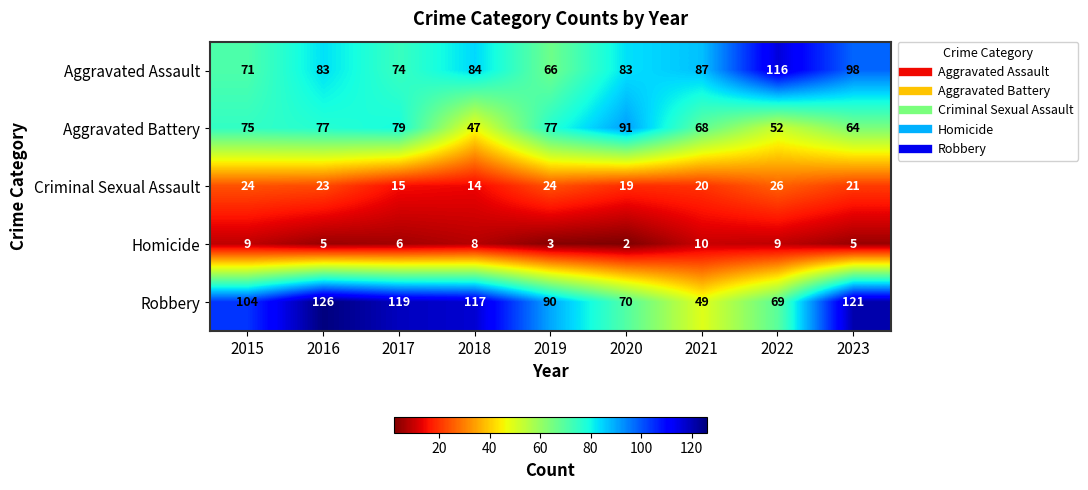

The value of Robbery at 2022 is 97. True or false?

False